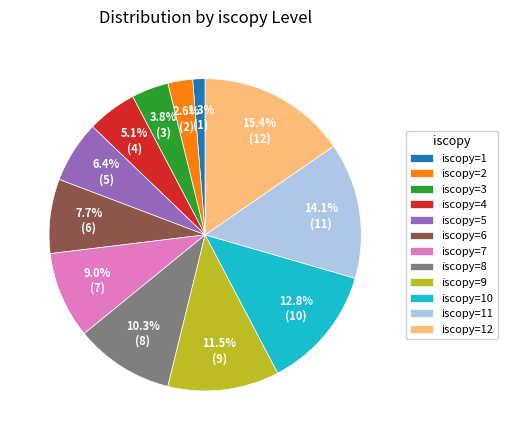

Rank the categories by value from highest to lowest.

iscopy=12, iscopy=11, iscopy=10, iscopy=9, iscopy=8, iscopy=7, iscopy=6, iscopy=5, iscopy=4, iscopy=3, iscopy=2, iscopy=1